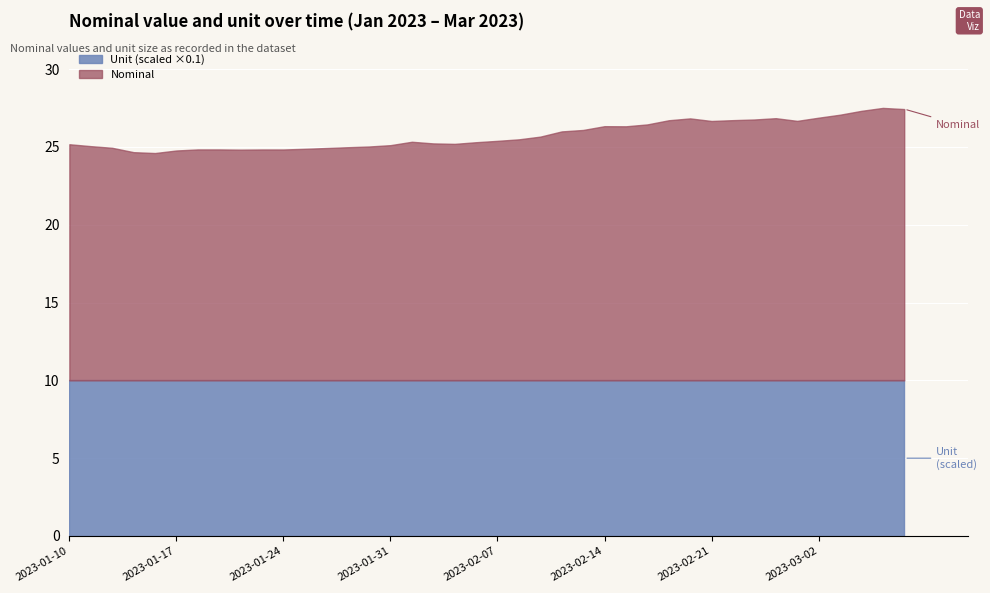

What are all the series names shown in the legend?

Unit (scaled ×0.1), Nominal